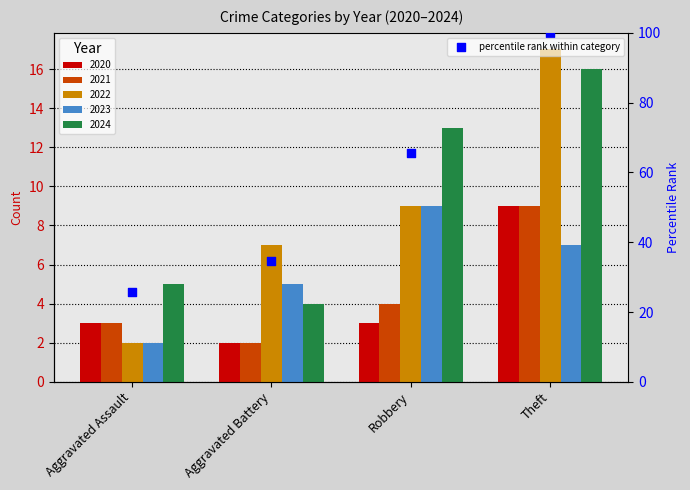

Approximately how many times larger is the value at Theft compared to Robbery?

1.5